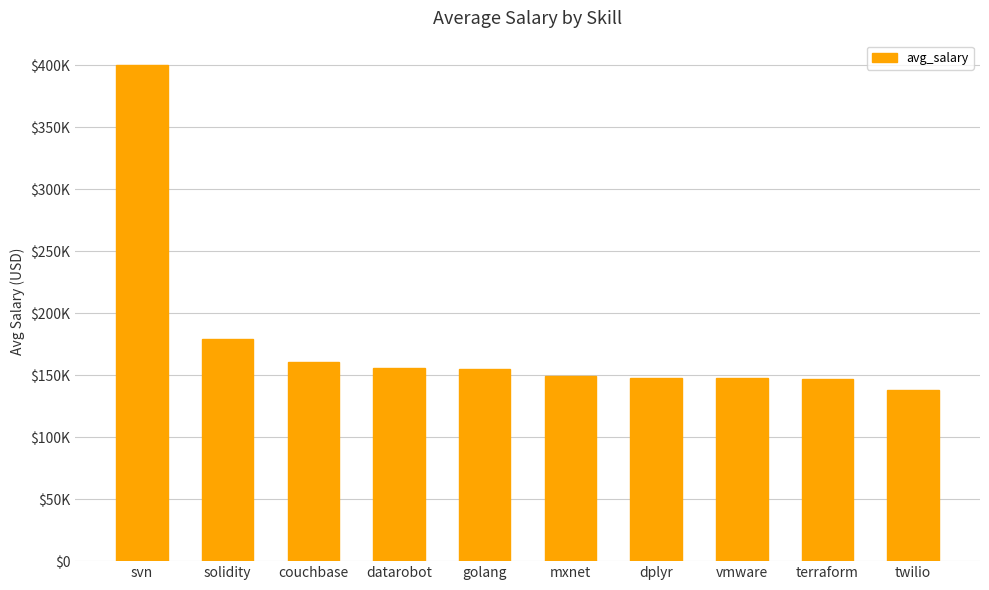

The chart shows a value of 146734 at terraform. True or false?

True